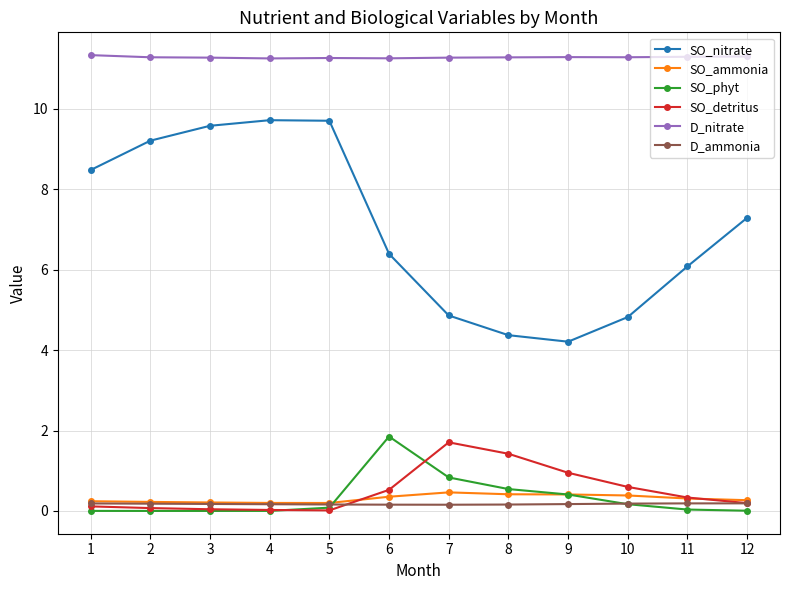

Which series changed the most between 1 and 3?

SO_nitrate